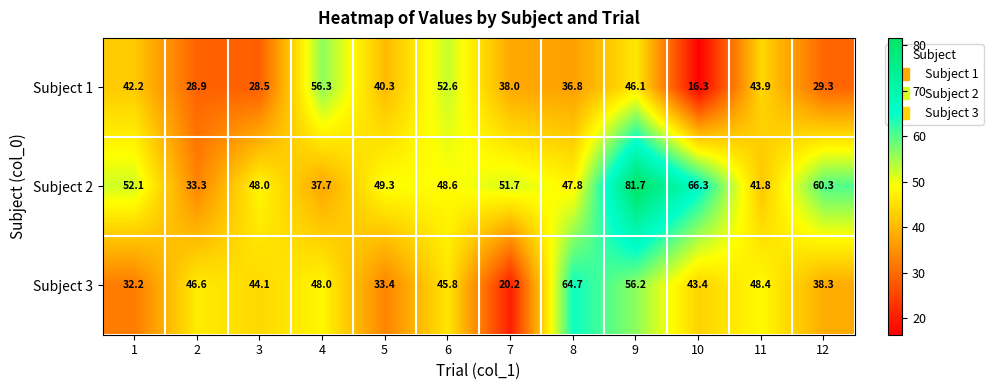

What is the spread (max minus min) of values at 11?

6.6